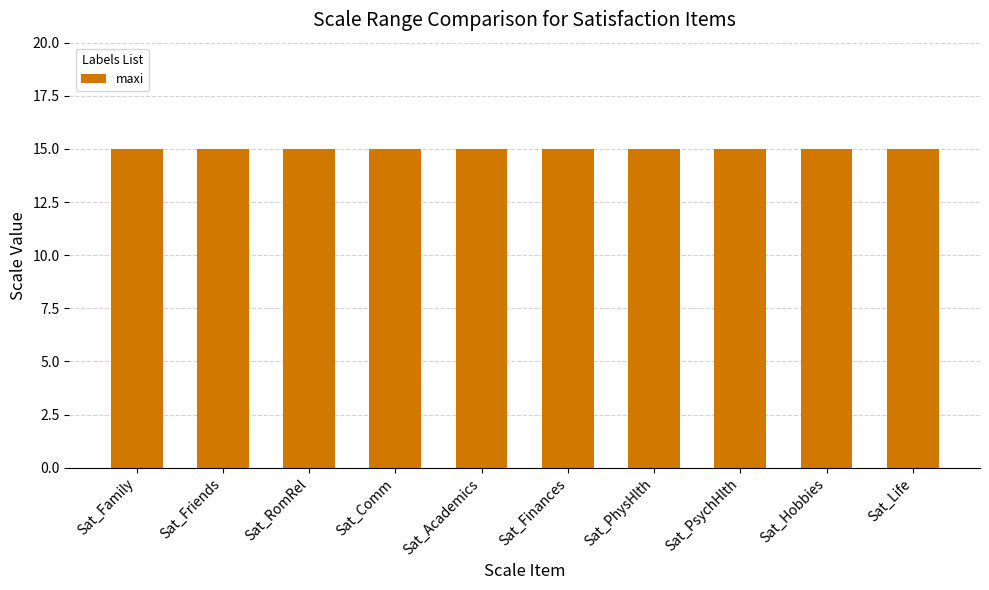

Which series has the largest total across all categories?

maxi